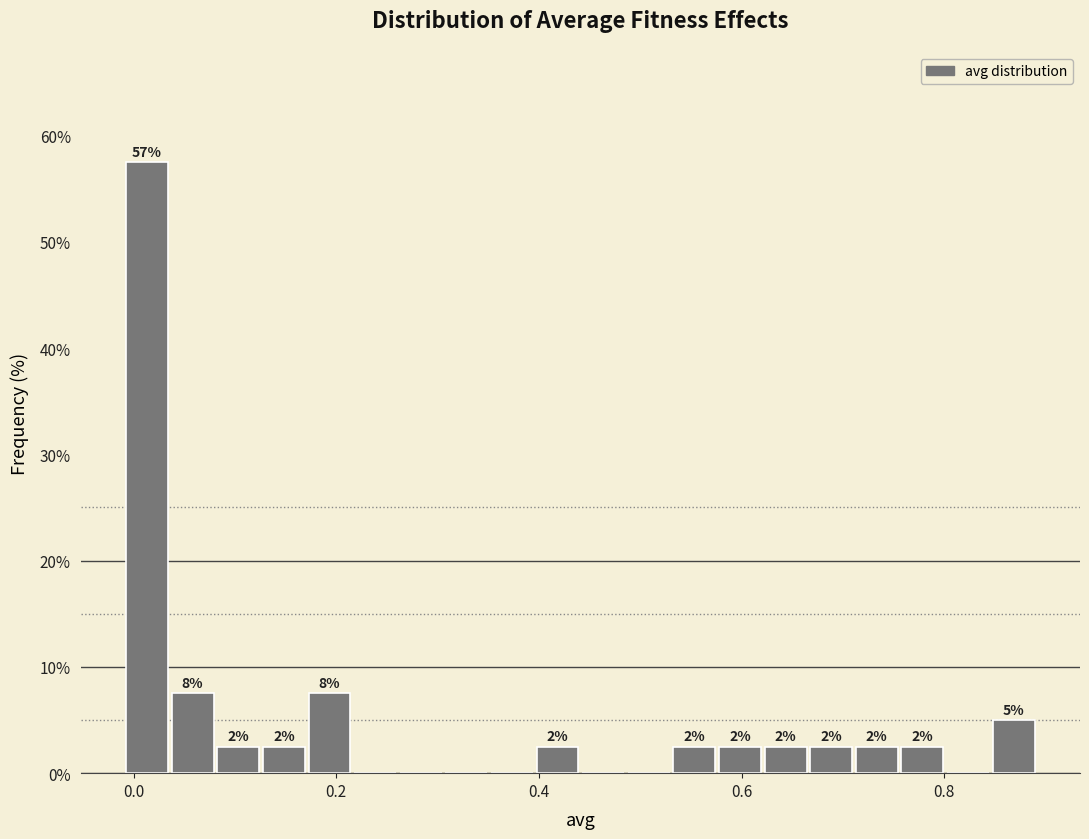

Around what value on the x-axis is the tallest bar? Give the approximate position of its centre, as read against the axis.

0.02